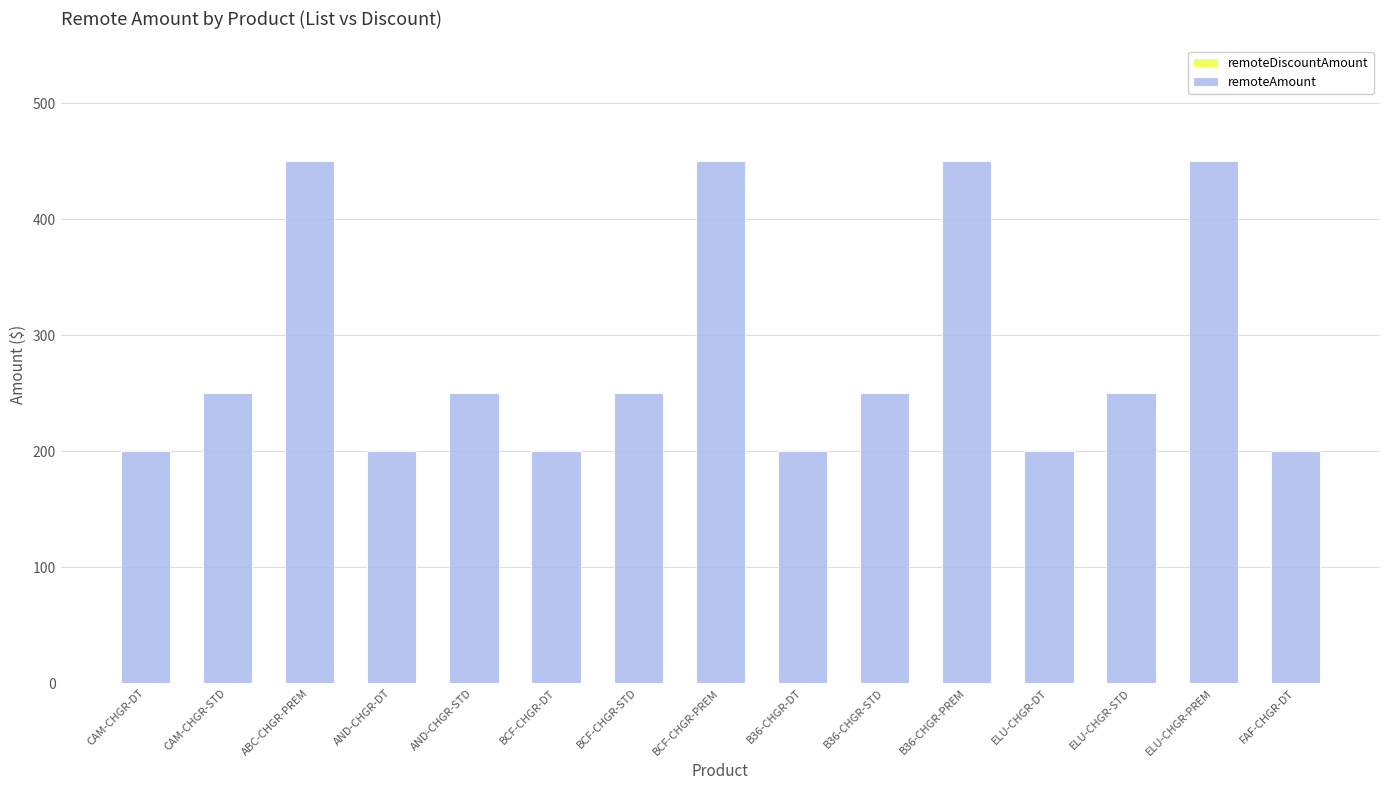

True or false: the data shows 200 at FAF-CHGR-DT.

True